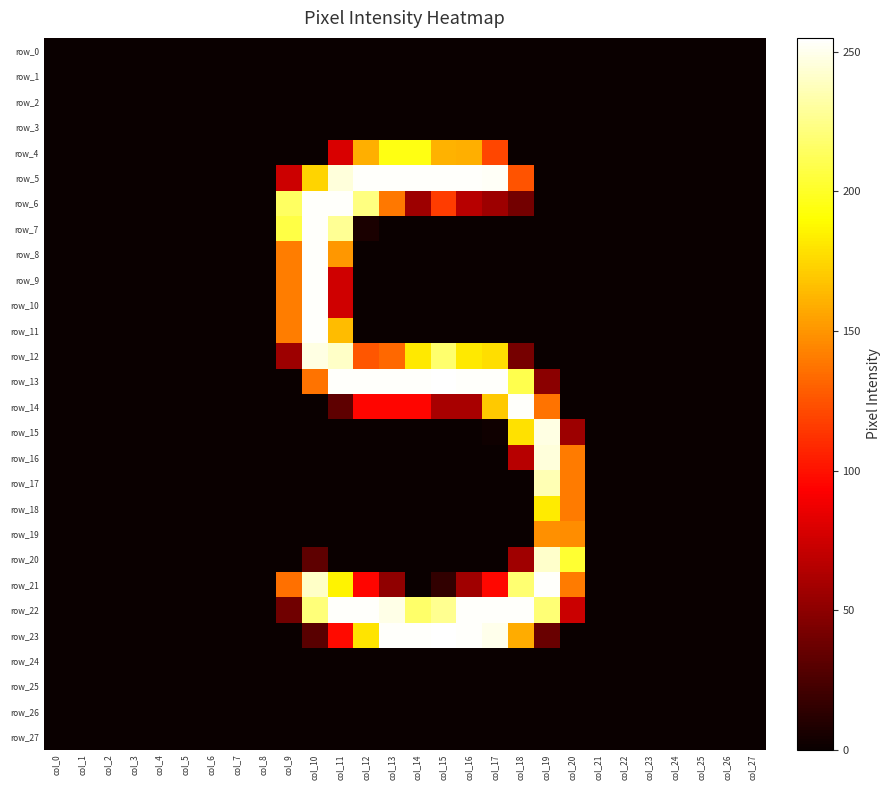

Which series has the largest range (max minus min)?

row_13